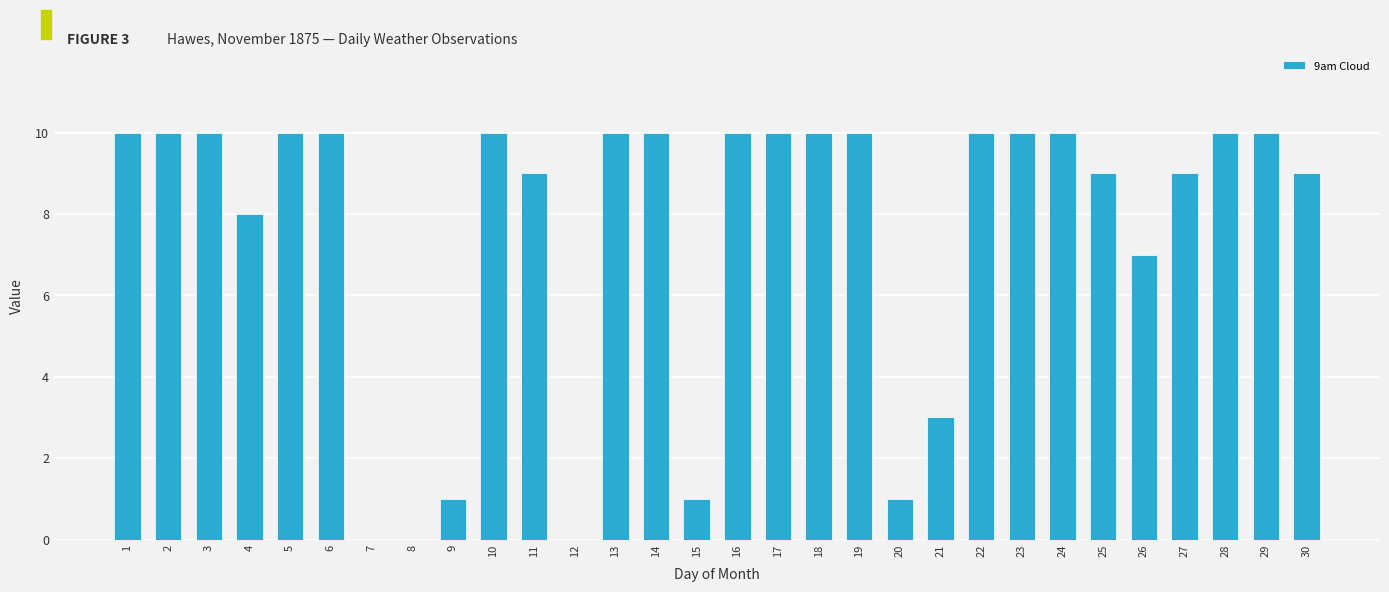

What is the ratio of the value at 9 to the value at 27?

0.1